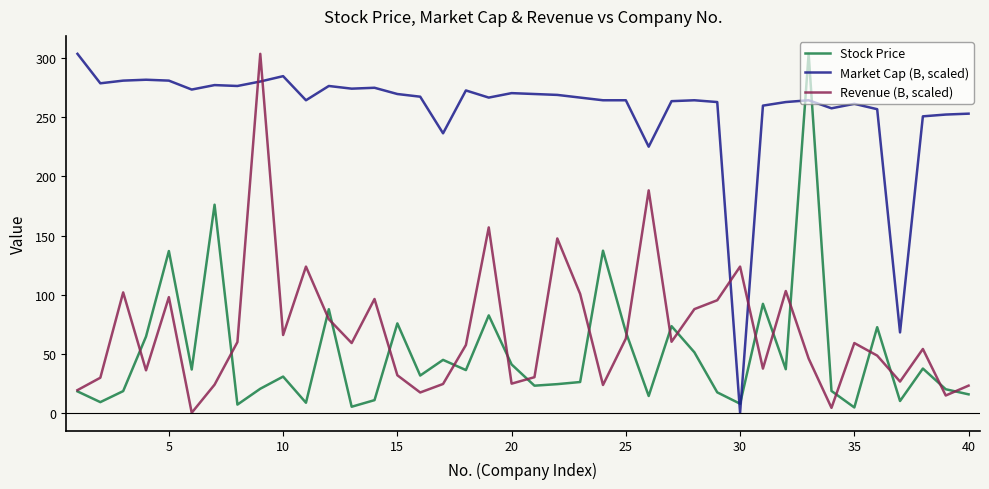

What is the maximum value shown in the chart?

303.8